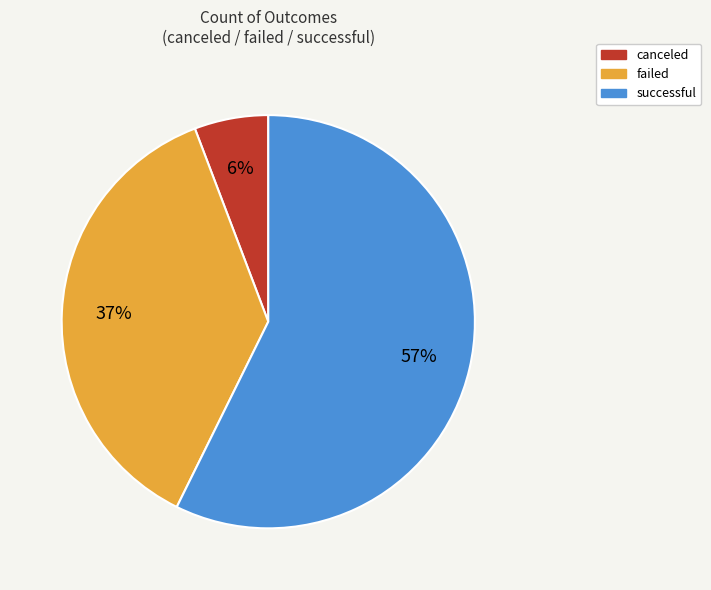

What percentage is the successful slice, to the nearest percent?

57%